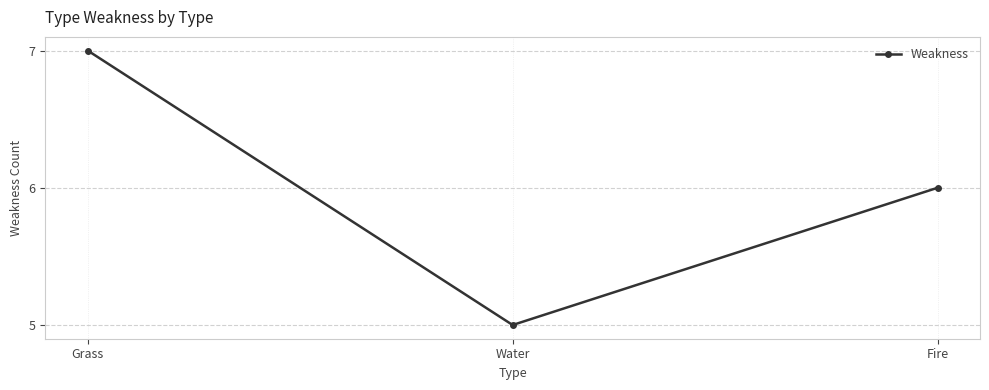

Rank the categories by value from lowest to highest.

Water, Fire, Grass